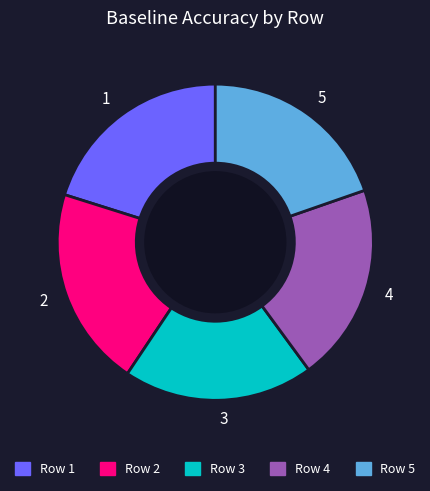

Is it true that 5 is 20% of the pie?

True